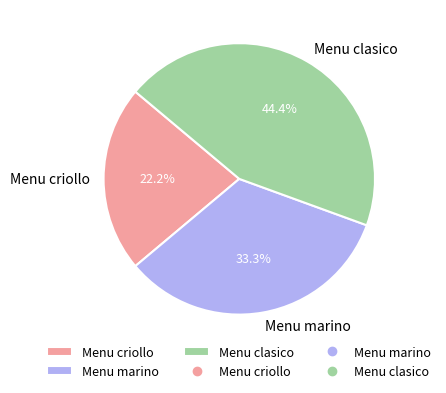

Which slice is the smallest?

Menu criollo